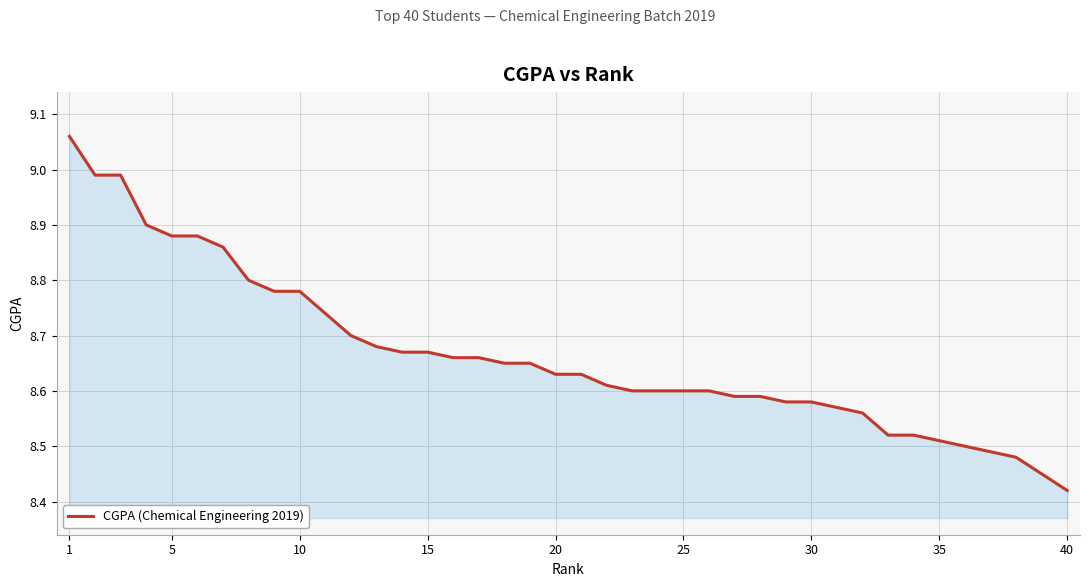

What is the difference between the maximum and minimum values?

0.6